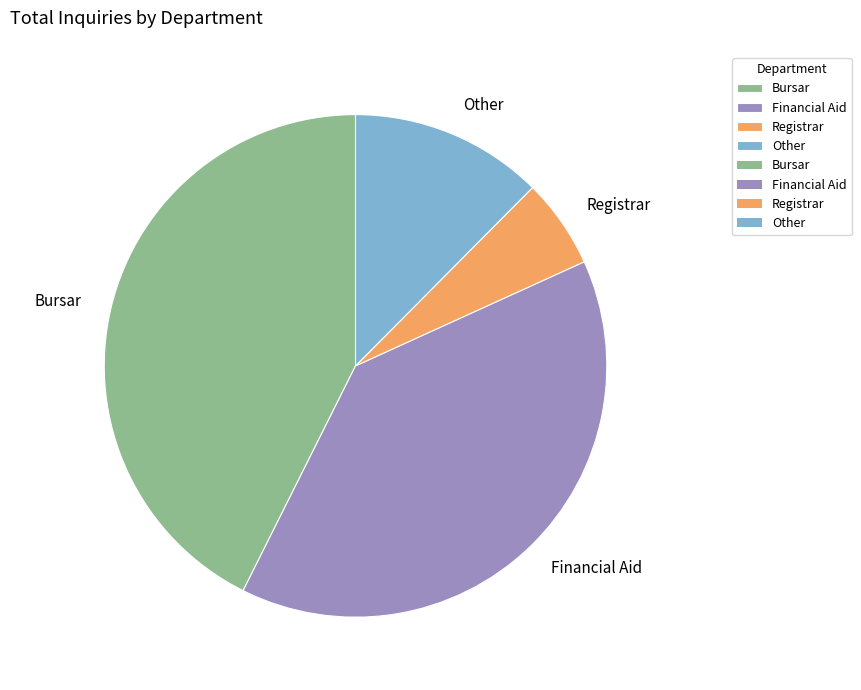

Rank the categories by value from lowest to highest.

Registrar, Other, Financial Aid, Bursar